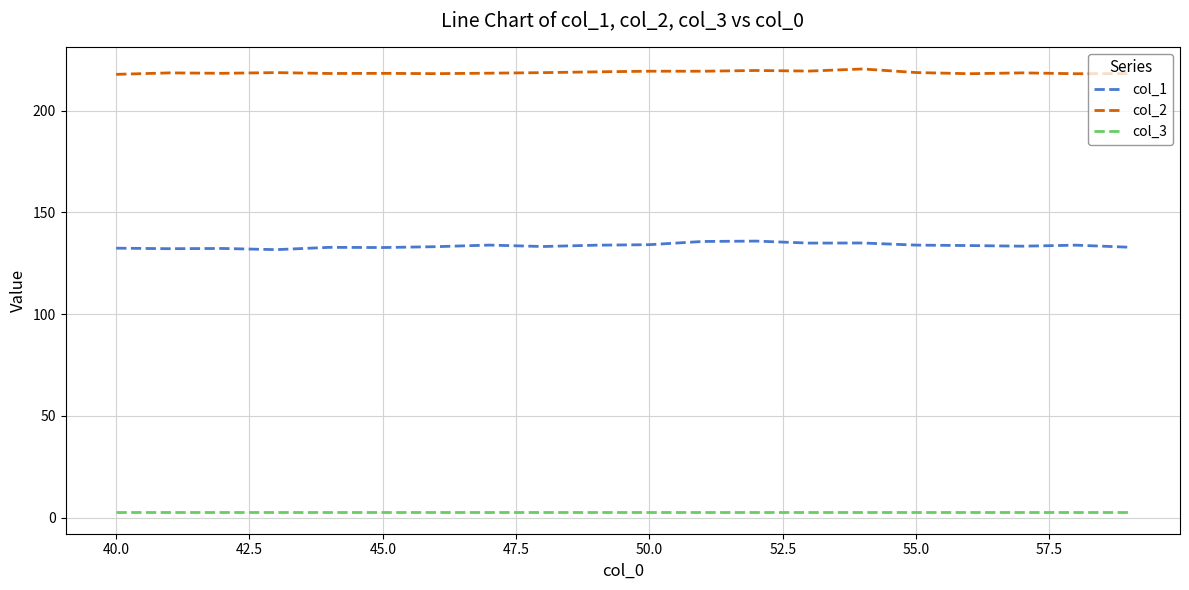

Count the number of data series in this chart.

3